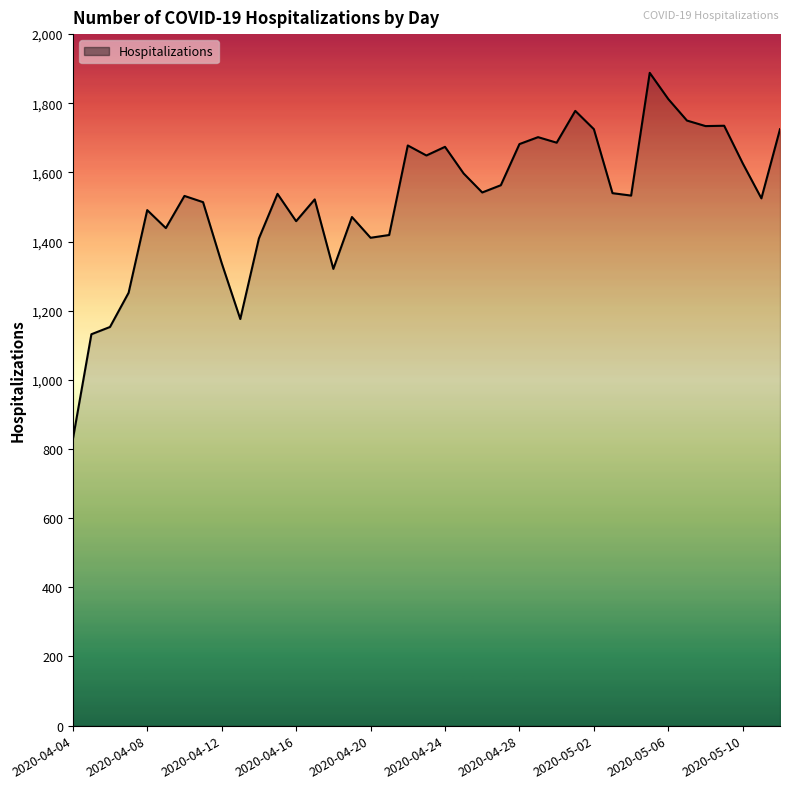

What is the smallest value displayed?

827